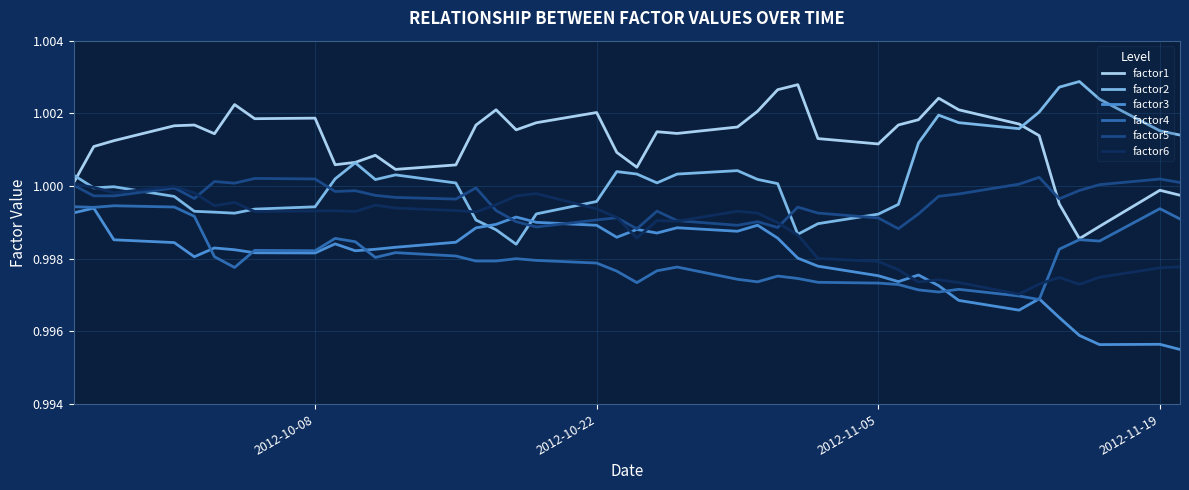

Which series has the largest total across all categories?

factor1